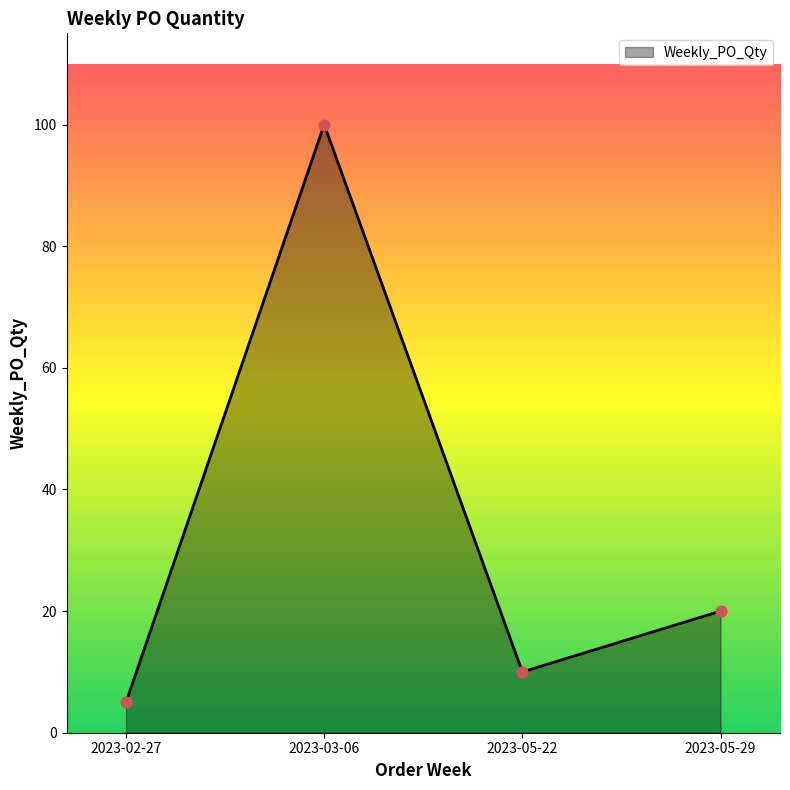

Approximately how many times larger is the value at 2023-05-29 compared to 2023-05-22?

2.0